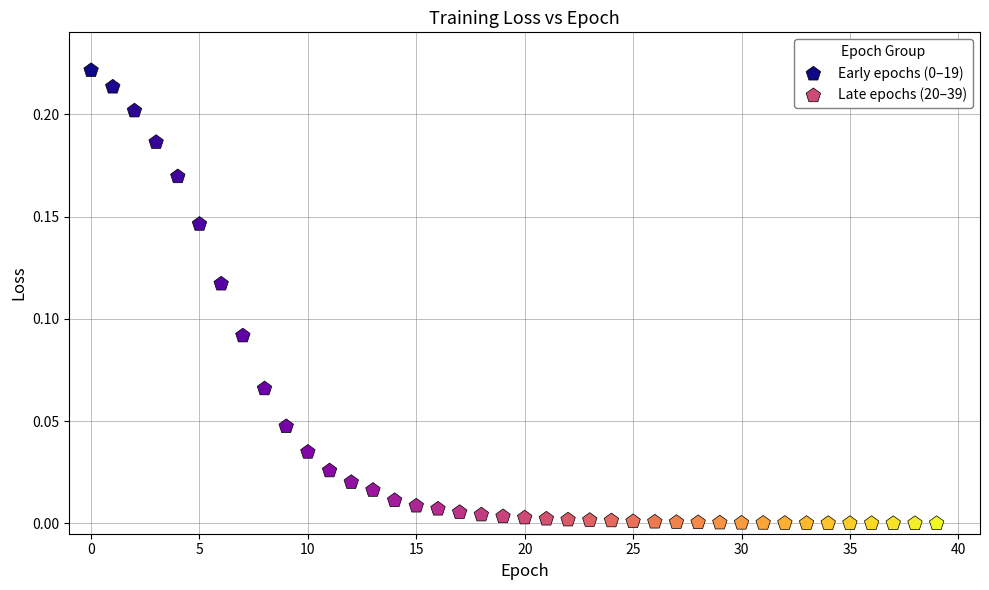

Which series reaches the minimum Y coordinate?

Late epochs (20–39)